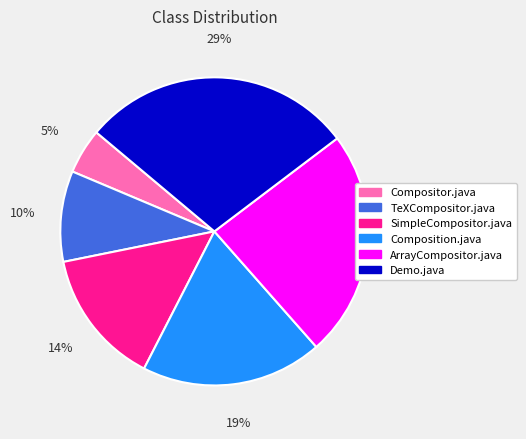

The Composition.java slice represents 34% of the pie. True or false?

False